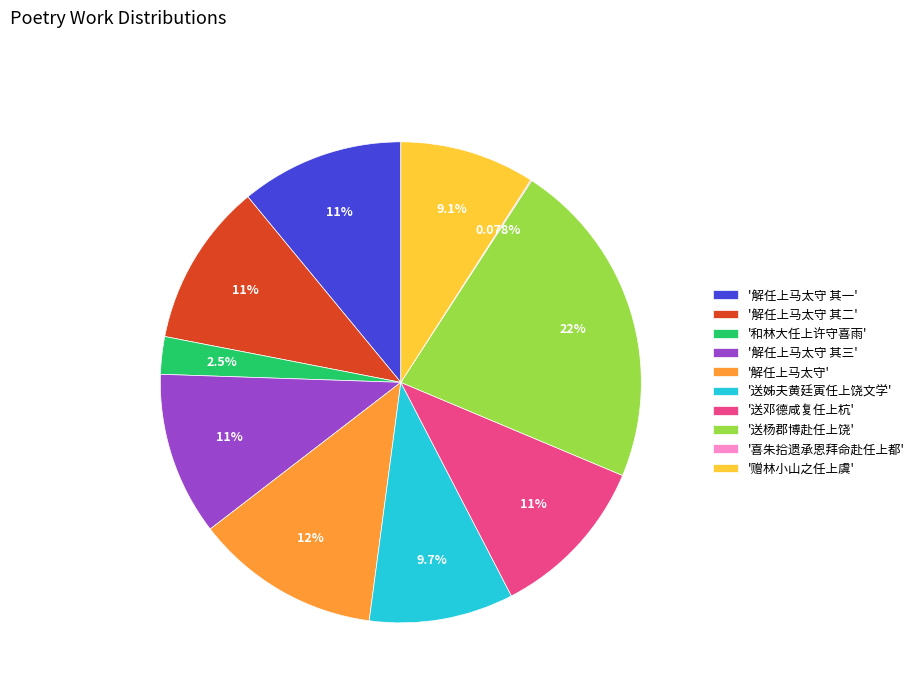

Is the sum of '解任上马太守 其二' and '和林大任上许守喜雨' greater than half?

No